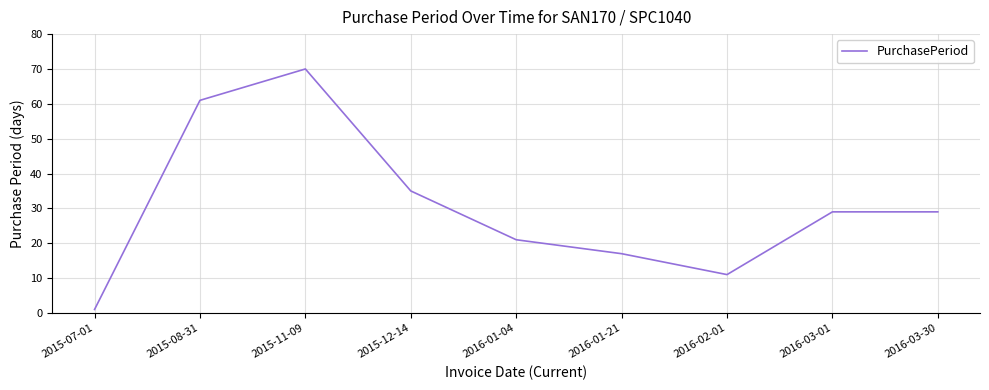

Count the number of categories in the chart.

9